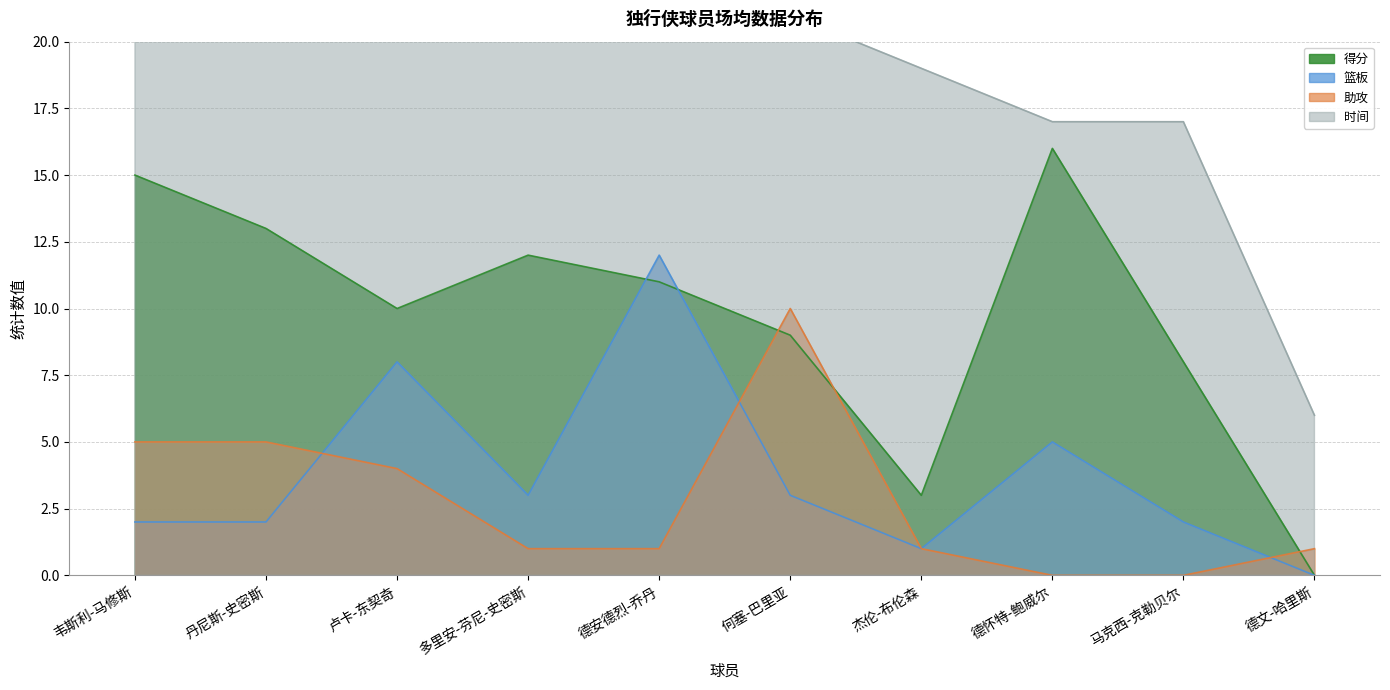

Where do 得分 and 助攻 first cross each other?

德安德烈-乔丹 and 何塞-巴里亚